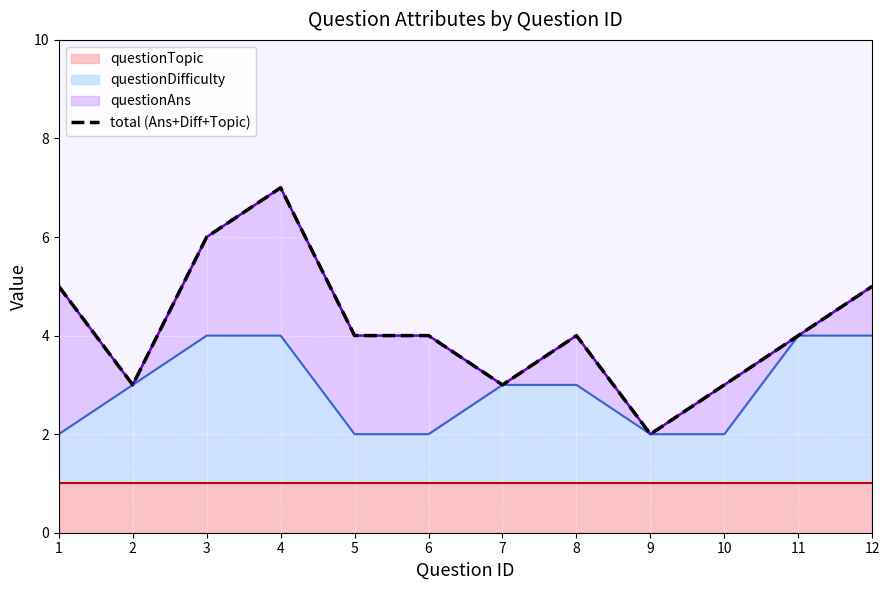

How many values exceed 4?

4